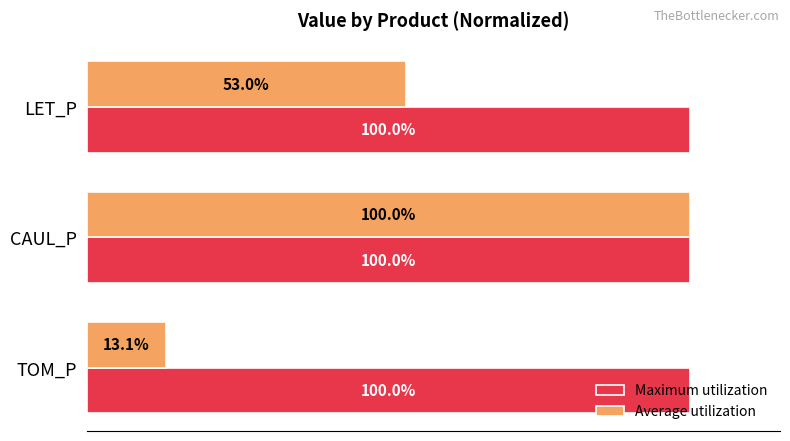

Is the value of Maximum utilization at TOM_P greater than the value of Average utilization at TOM_P?

Yes